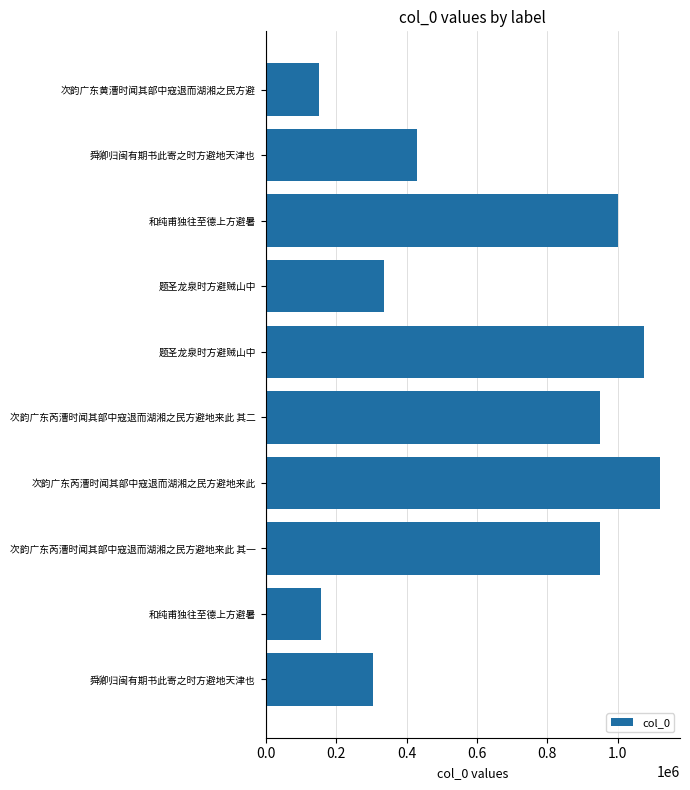

How many data points are less than 948605?

5